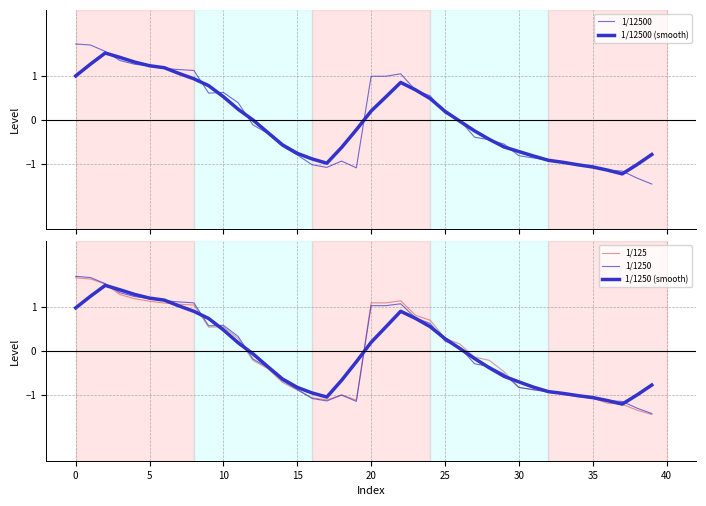

What is the sum of all 1/12500 (smooth) values?

-0.2